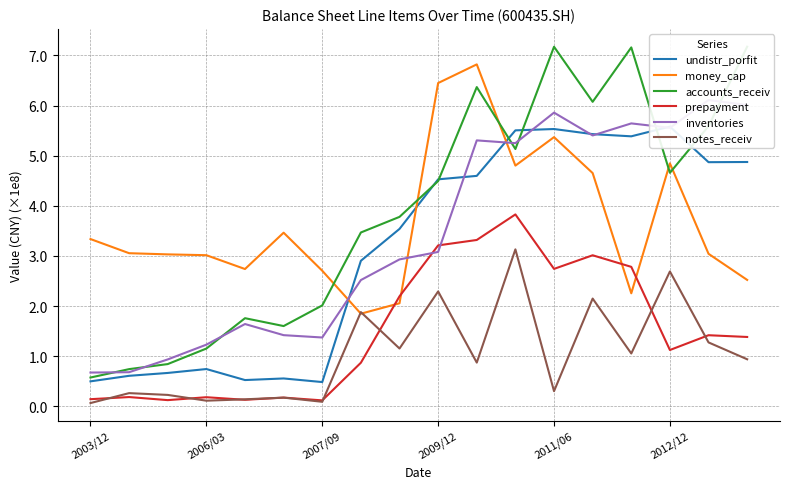

The value of money_cap at 2007/09 is 1.5. True or false?

False